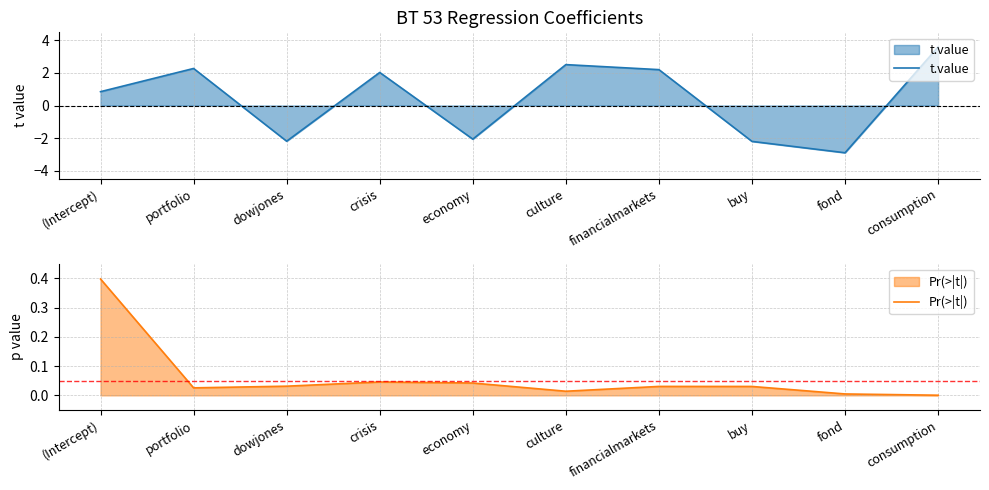

At which label does t.value first exceed 2?

portfolio